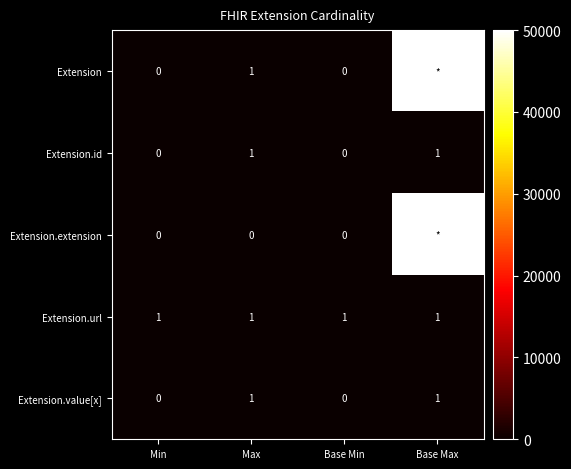

The value of Extension at Max is 1. True or false?

True